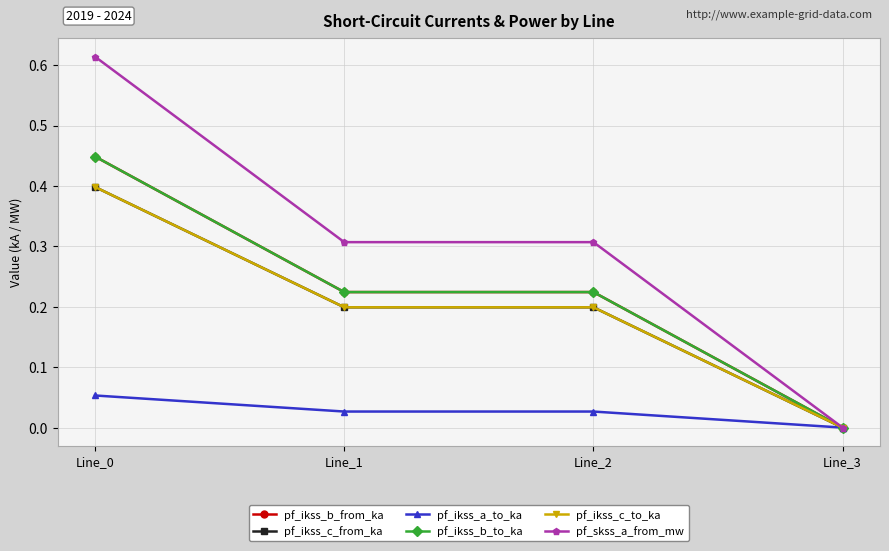

Which series has the widest spread of values?

pf_skss_a_from_mw